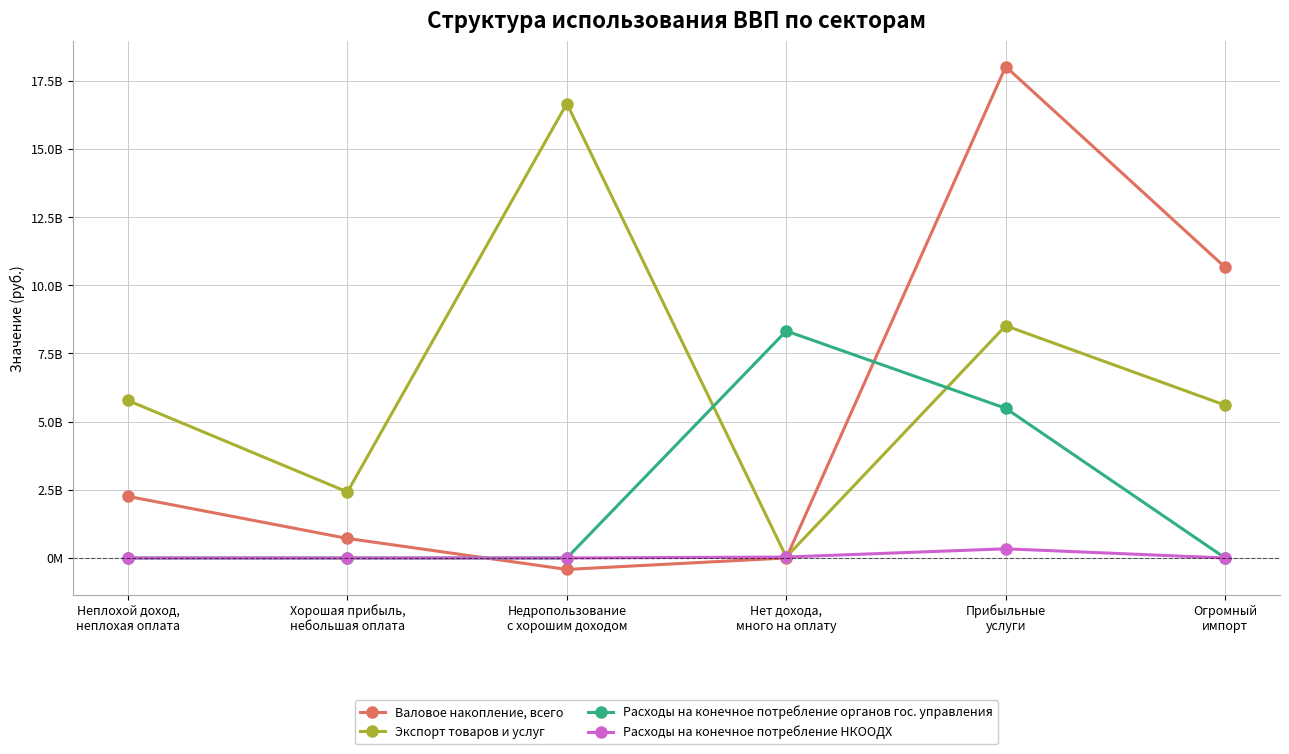

What are all the series names shown in the legend?

Валовое накопление, всего, Экспорт товаров и услуг, Расходы на конечное потребление органов гос. управления, Расходы на конечное потребление НКООДХ